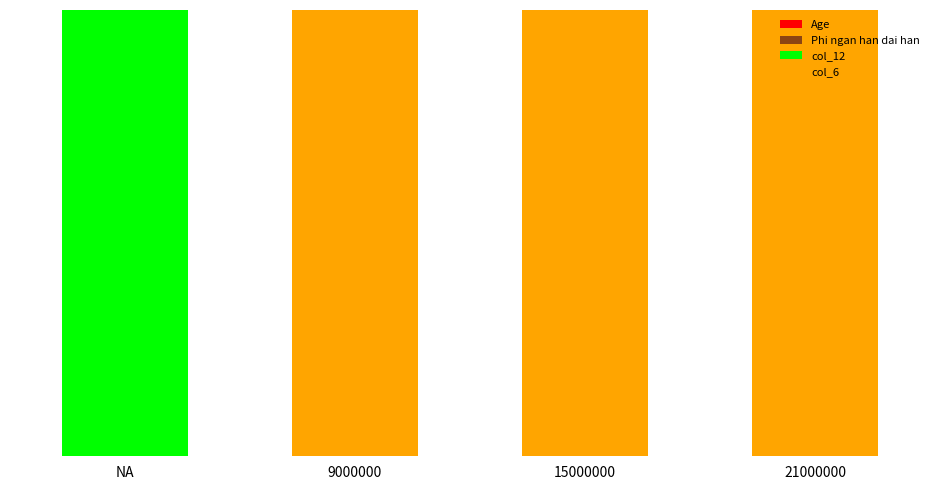

Are the bars grouped side by side (vs. stacked)?

No